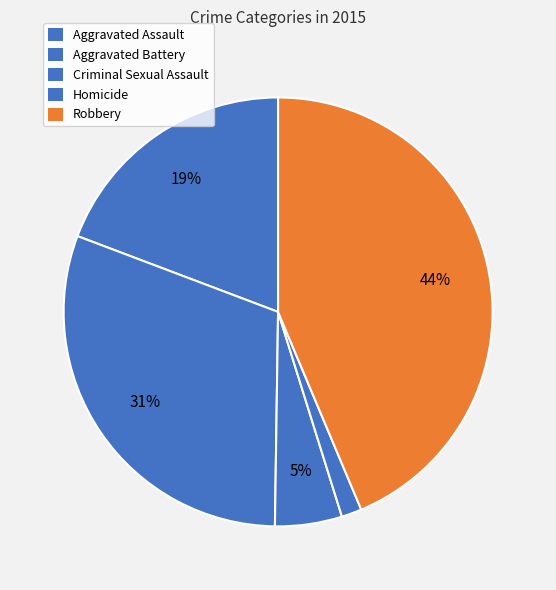

How many slices are in this pie chart?

5